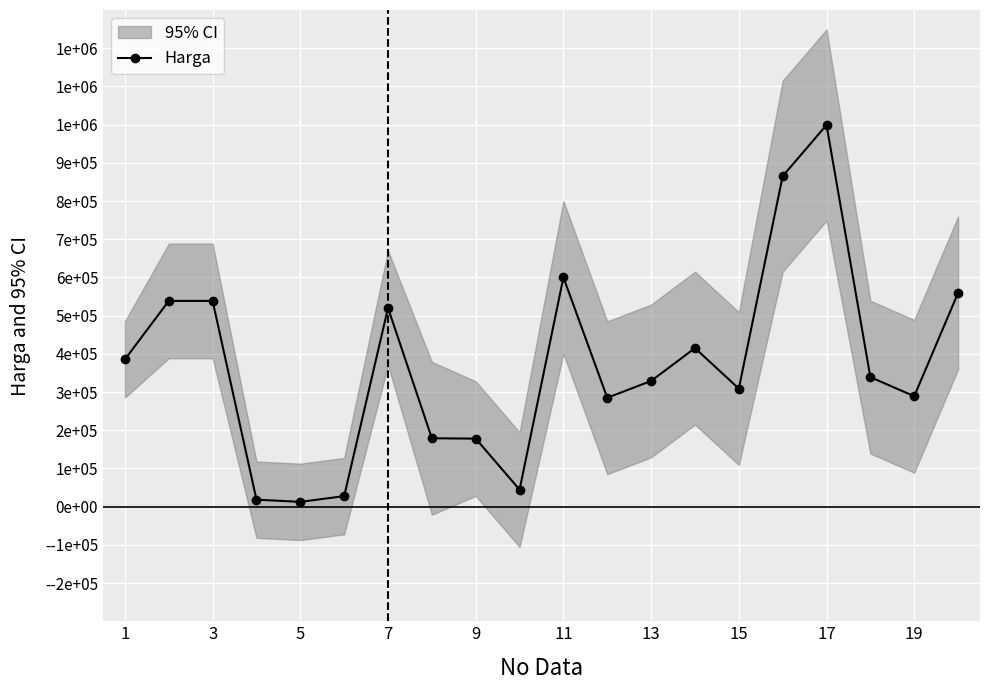

How many lines are shown in the chart?

1